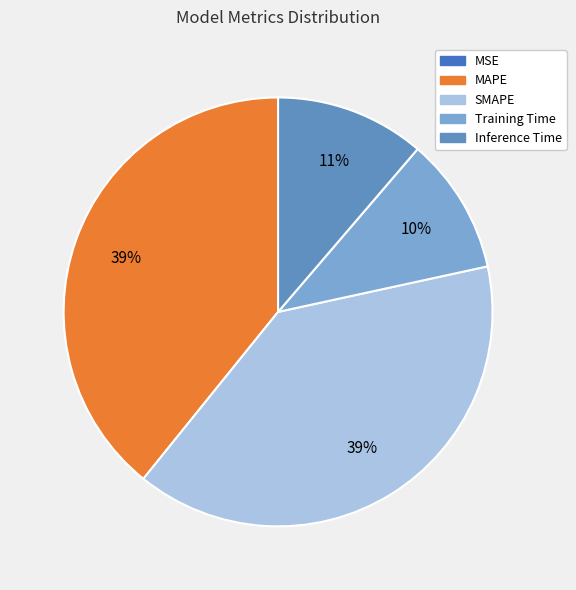

Does any single category account for the majority?

No